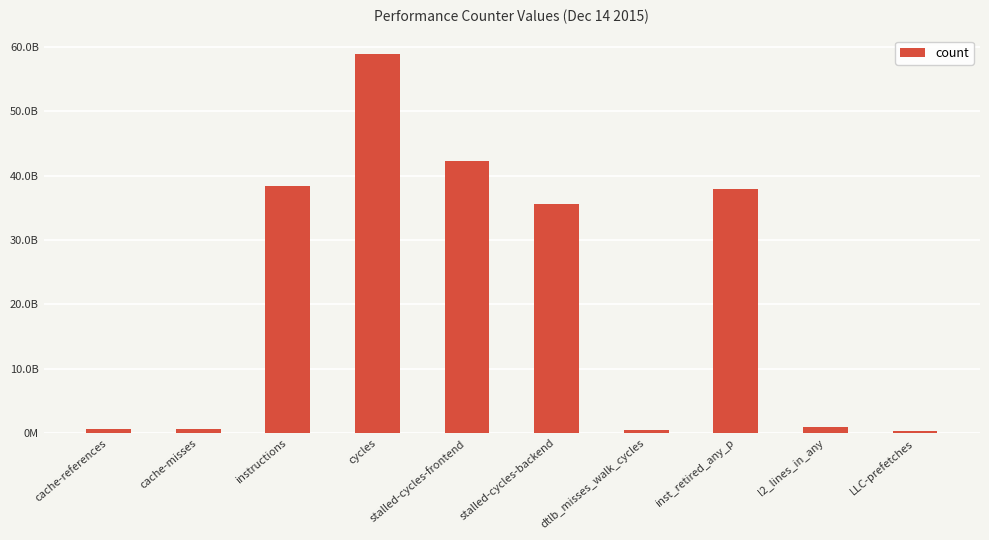

What is the sum of the values at cache-misses and instructions?

38925042890